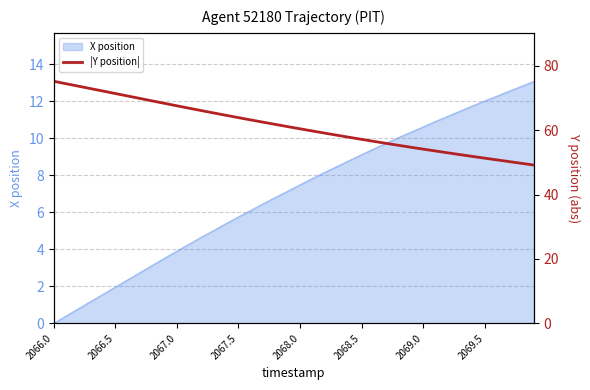

What is the highest value of the X position series?

13.1